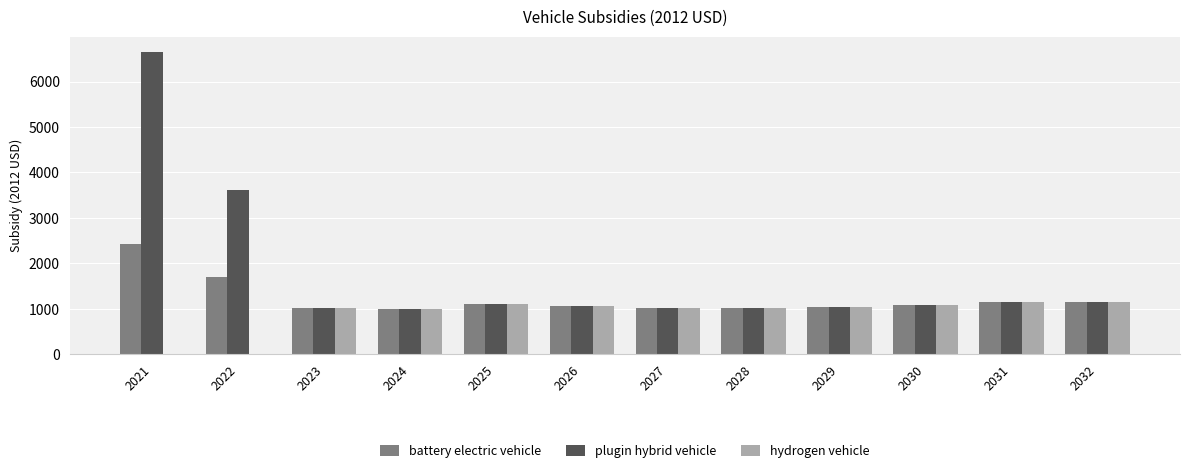

What is the sum of all hydrogen vehicle values?

10651.9